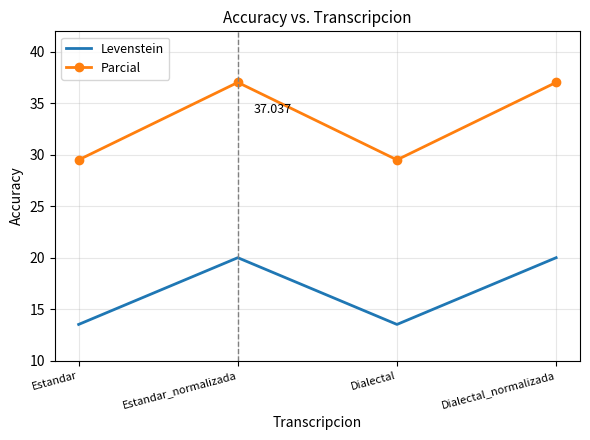

How many values in the Parcial series are below 37?

2